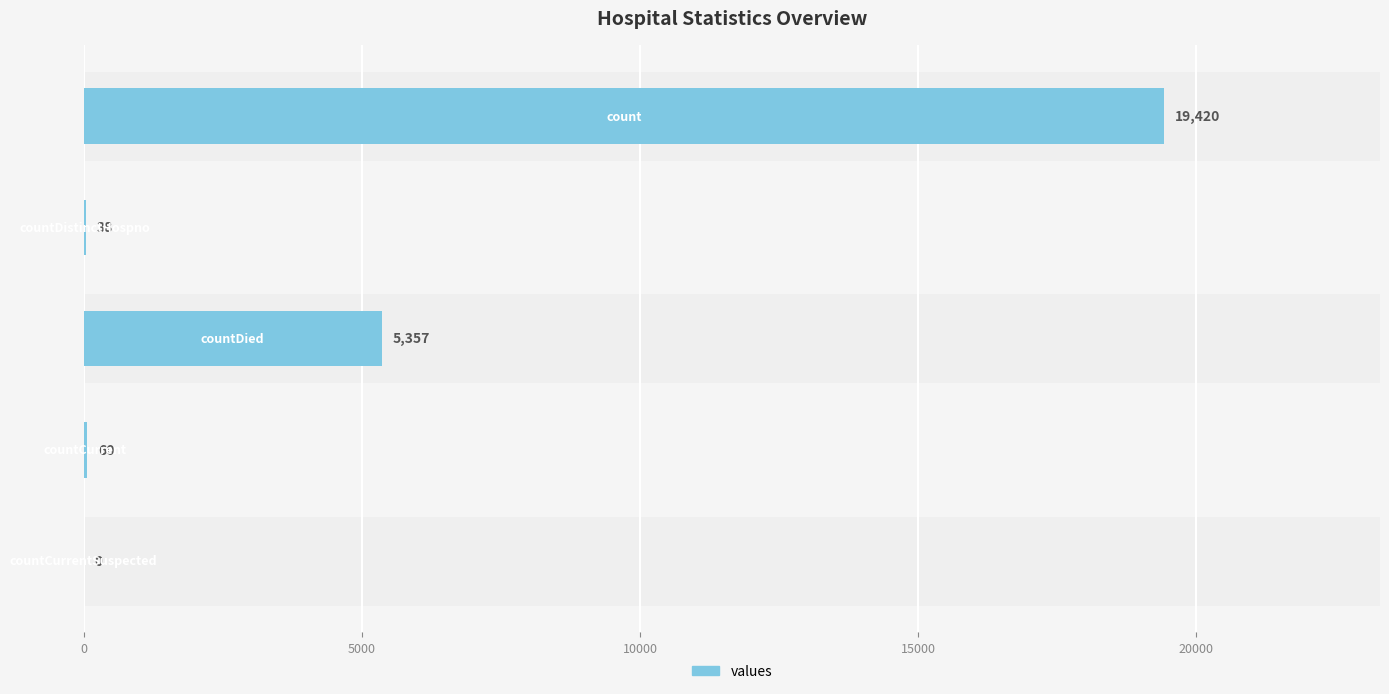

What is the maximum value shown in the chart?

19420